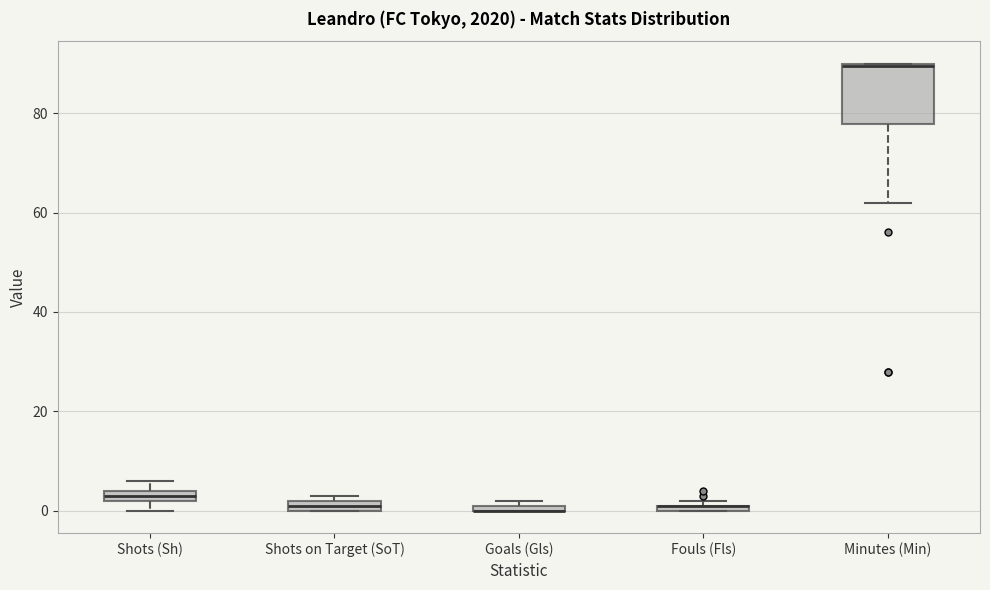

Comparing the boxes themselves (not the whiskers), which one is the tallest?

Minutes (Min)